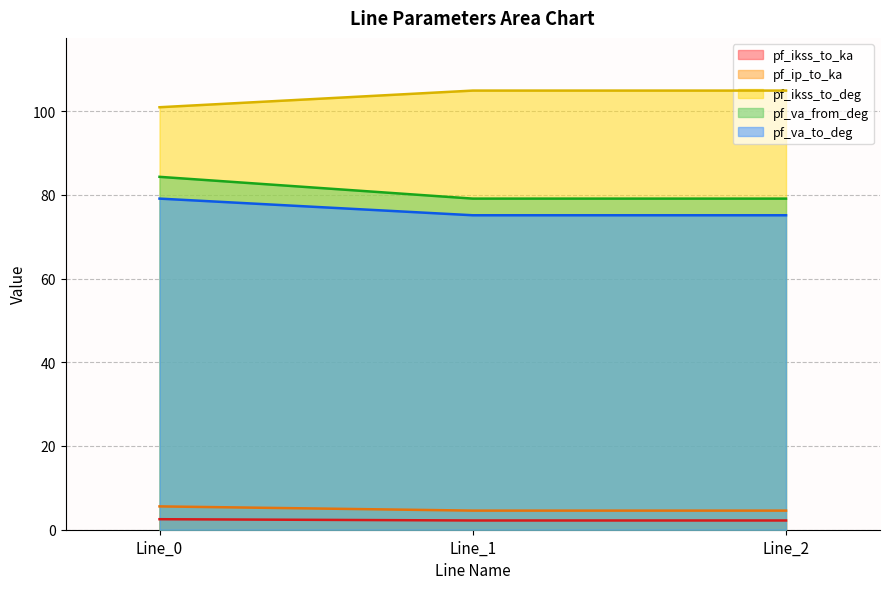

Is it true that pf_va_to_deg equals 75.1 at Line_1?

True